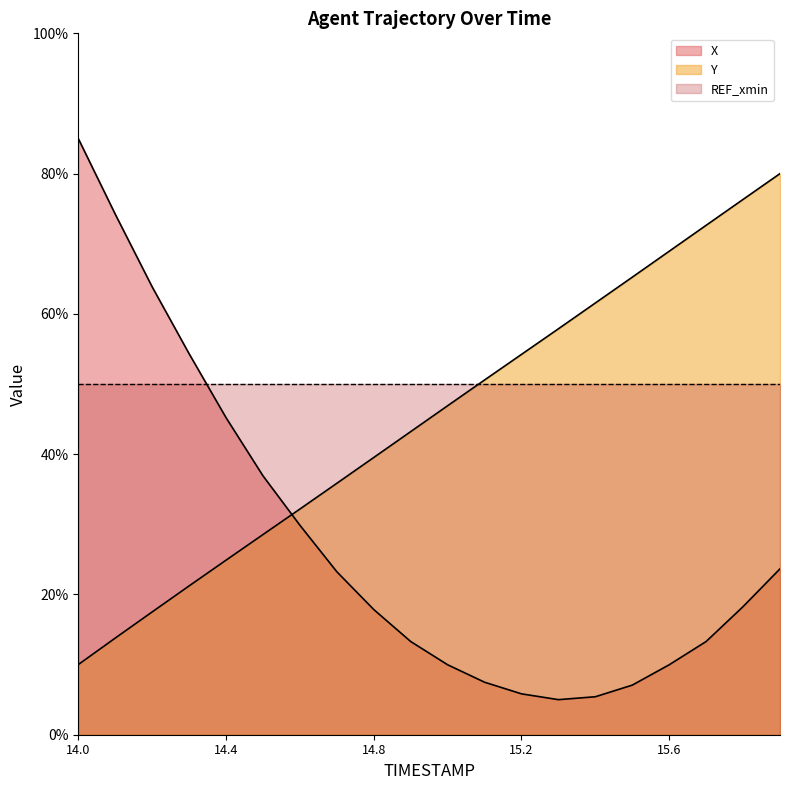

How many values in the Y series exceed 46?

10